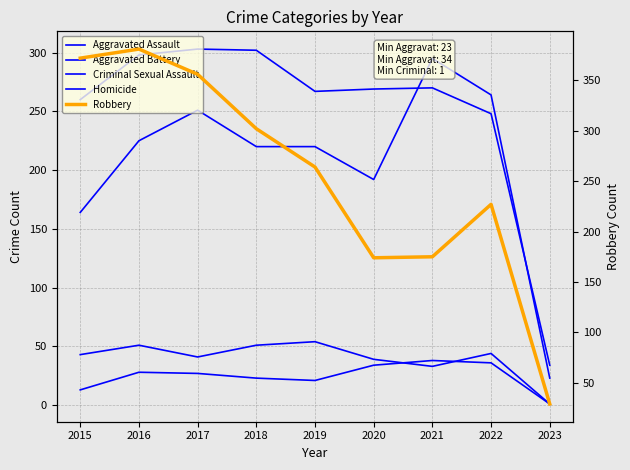

List the labels in order of Criminal Sexual Assault value, largest first.

2019, 2016, 2018, 2022, 2015, 2017, 2020, 2021, 2023